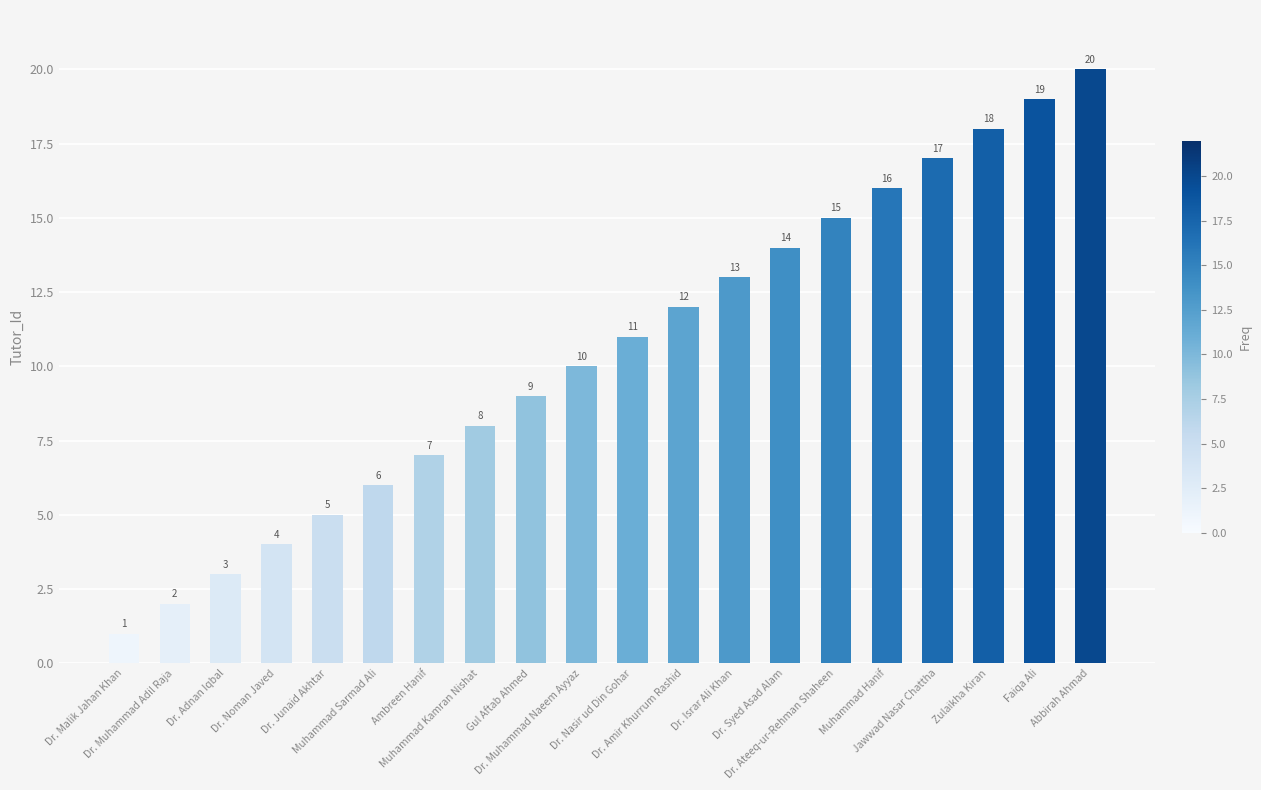

Which label corresponds to the smallest value in the chart?

Dr. Malik Jahan Khan